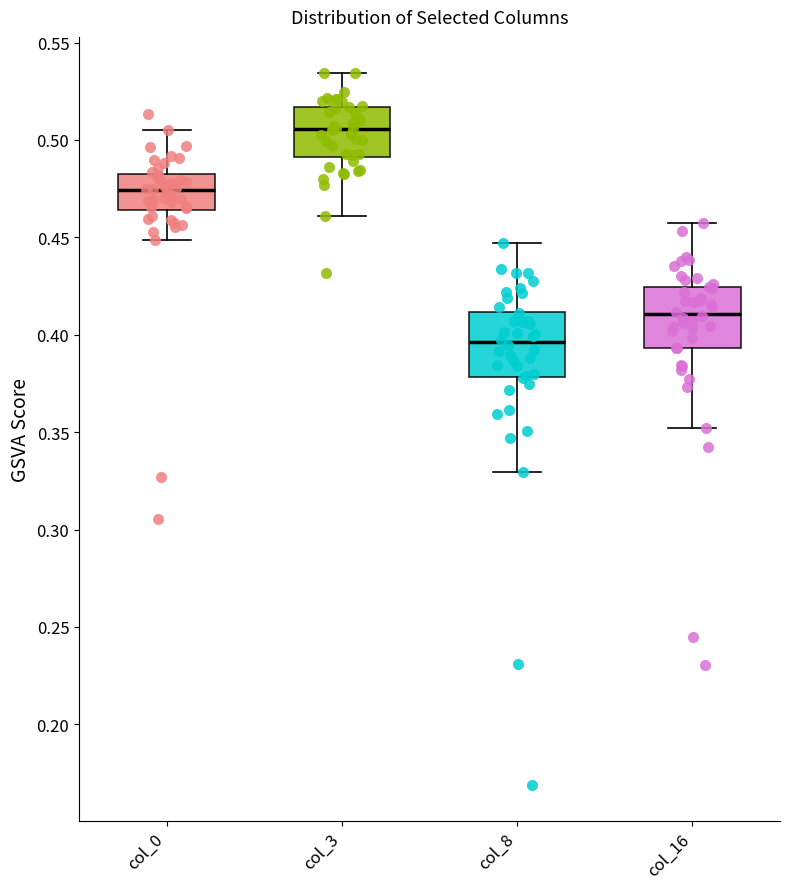

Reading left to right, read every box against the y-axis: the position of its median line, the range the box covers, and the ends of its whiskers. The values are not printed on the chart, so give them approximately, as read against the axis.

col_0: median 0.475, box 0.465 to 0.480, whiskers 0.450 to 0.505
col_3: median 0.505, box 0.490 to 0.515, whiskers 0.460 to 0.535
col_8: median 0.395, box 0.380 to 0.410, whiskers 0.330 to 0.445
col_16: median 0.410, box 0.395 to 0.425, whiskers 0.350 to 0.455